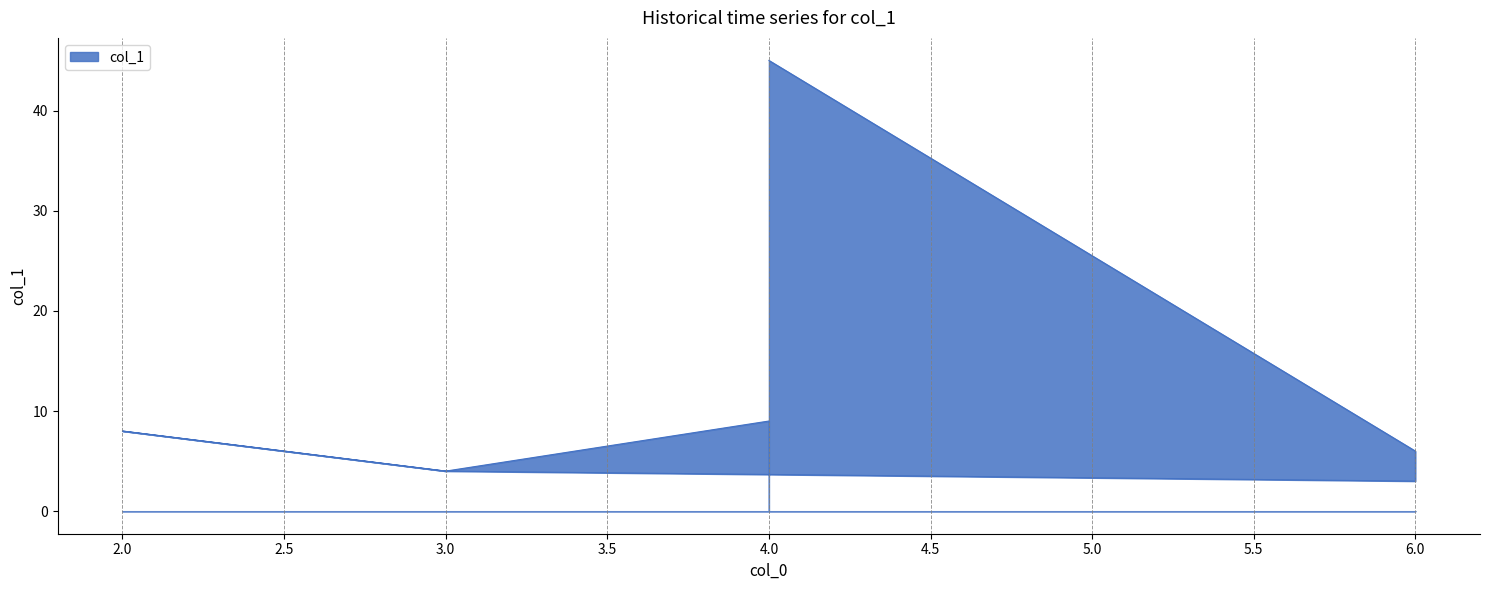

Rank the categories by value from highest to lowest.

4, 4, 2, 6, 3, 3, 6